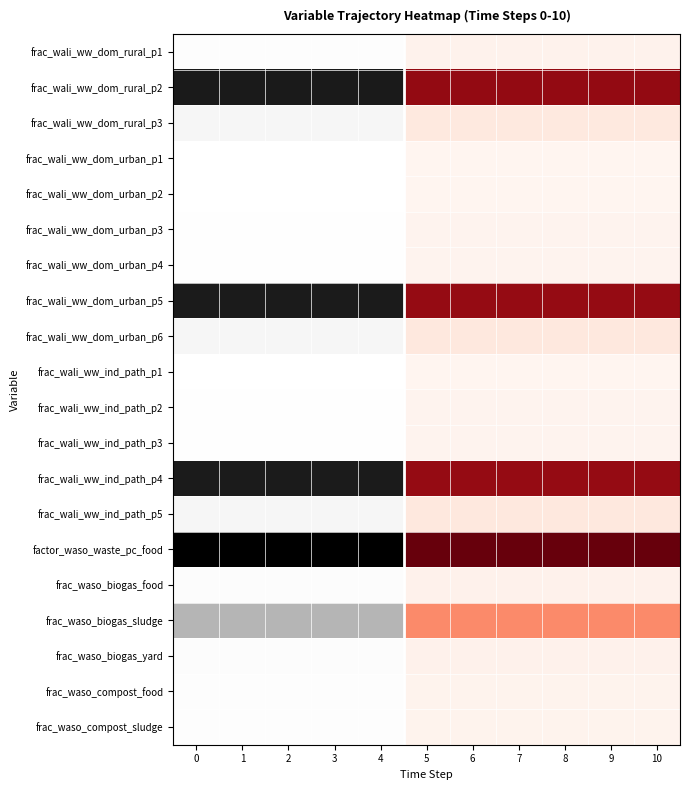

Which series has the largest total across all categories?

factor_waso_waste_pc_food